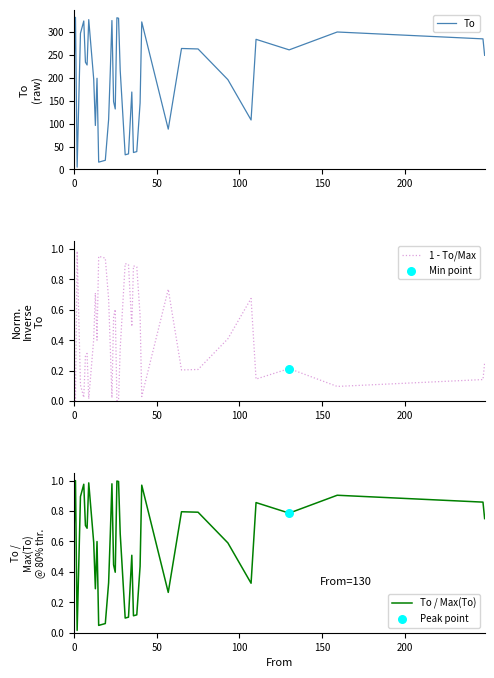

Which series reaches the minimum Y coordinate?

1 - To/Max